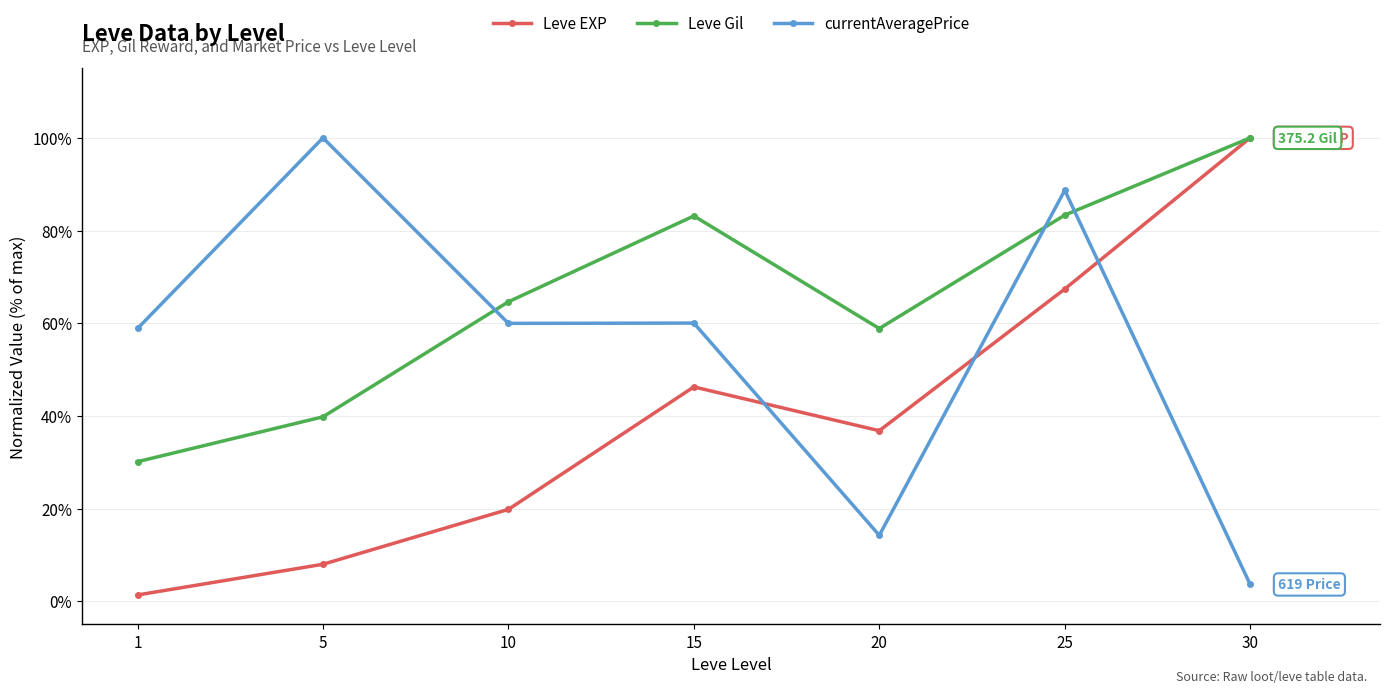

In Leve Gil, how many points are lower than both neighbors (excluding endpoints)?

1